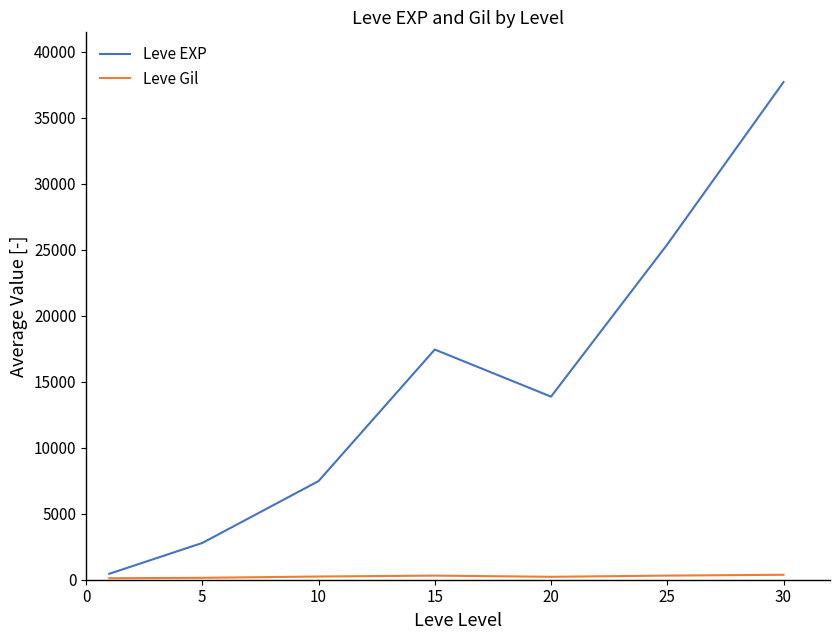

What is the maximum value shown in the chart?

37715.0